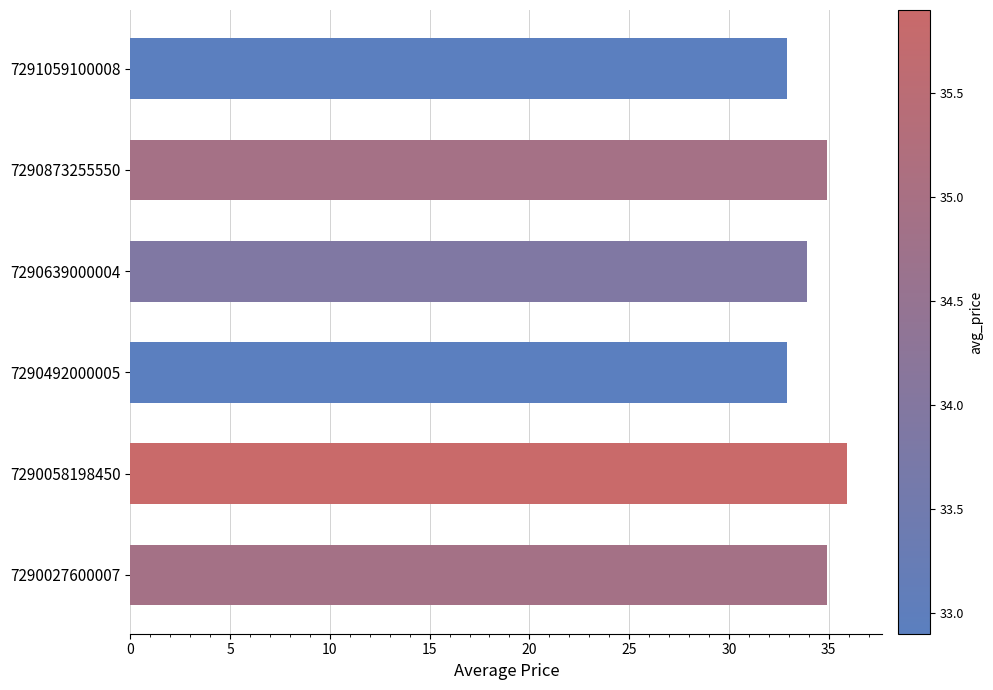

What is the difference between the maximum and minimum values?

3.0